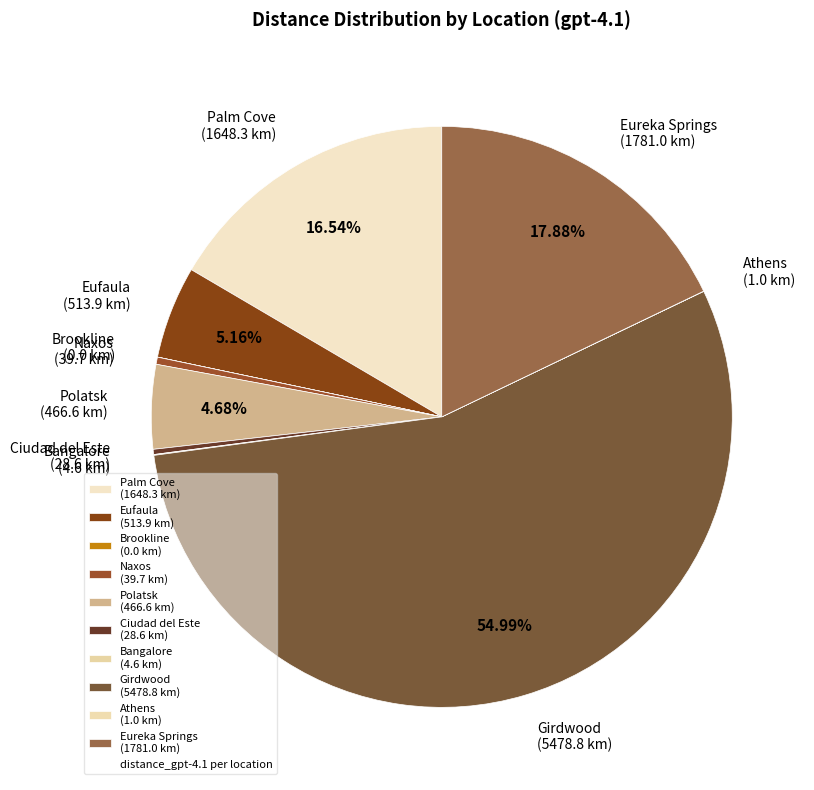

Is the sum of Ciudad del Este (28.6 km) and Eufaula (513.9 km) greater than half?

No